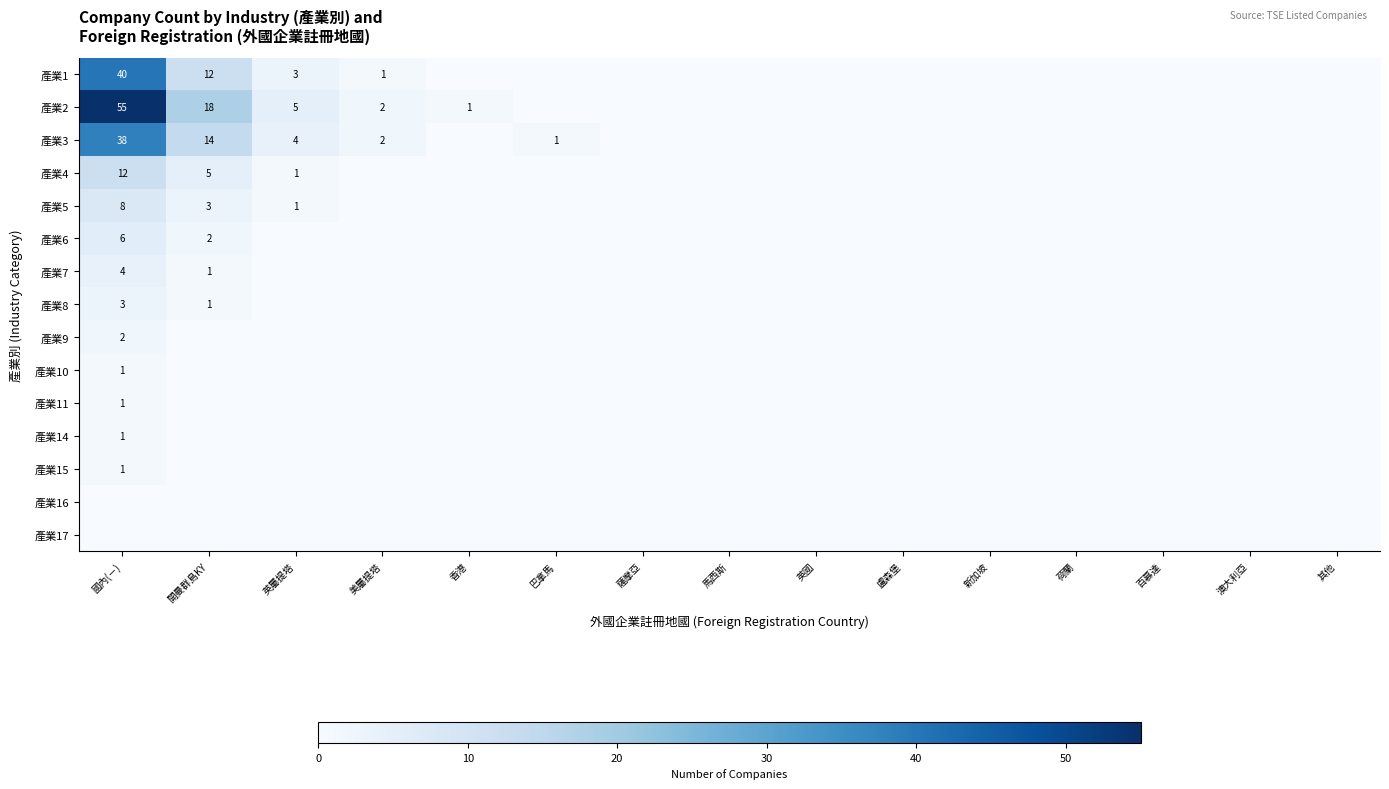

The value of 產業3 at 開曼群島KY is 14. True or false?

True